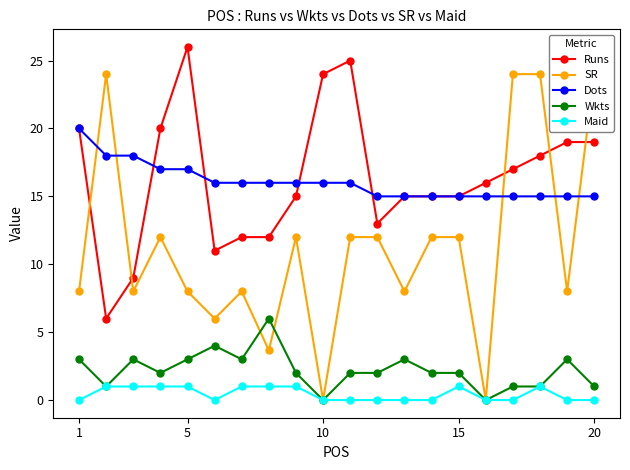

What are all the series names shown in the legend?

Runs, SR, Dots, Wkts, Maid